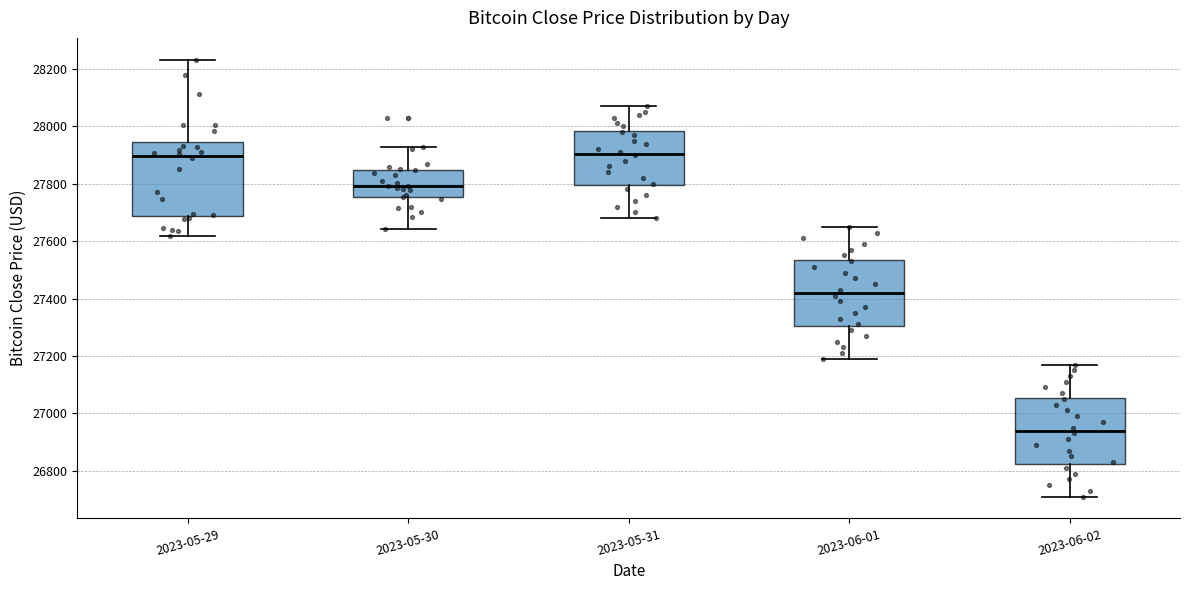

Reading left to right, read every box against the y-axis: the position of its median line, the range the box covers, and the ends of its whiskers. The values are not printed on the chart, so give them approximately, as read against the axis.

2023-05-29: median 27900, box 27680 to 27940, whiskers 27620 to 28240
2023-05-30: median 27800, box 27760 to 27840, whiskers 27640 to 27920
2023-05-31: median 27900, box 27800 to 27980, whiskers 27680 to 28080
2023-06-01: median 27420, box 27300 to 27540, whiskers 27200 to 27660
2023-06-02: median 26940, box 26820 to 27060, whiskers 26720 to 27180